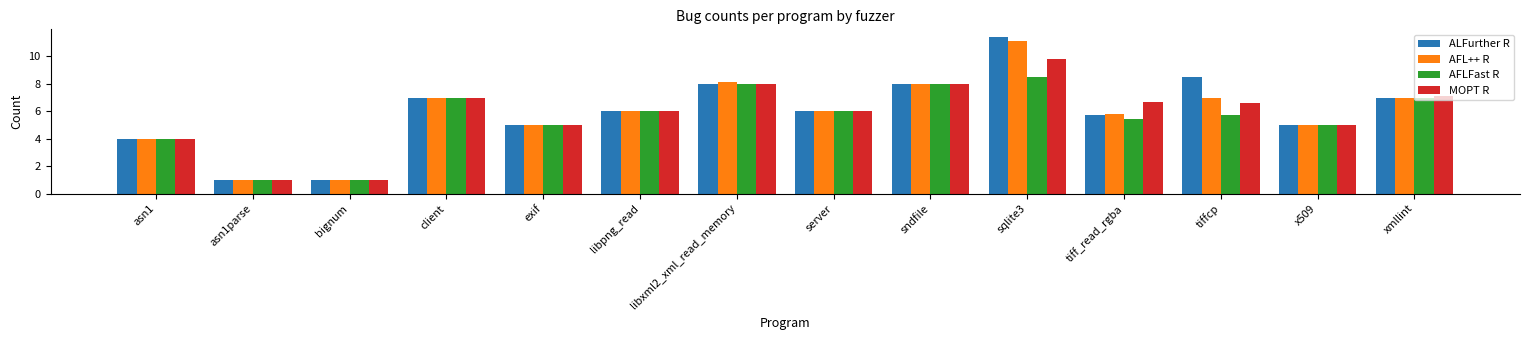

What is the difference between the ALFurther R values at xmllint and asn1parse?

6.0